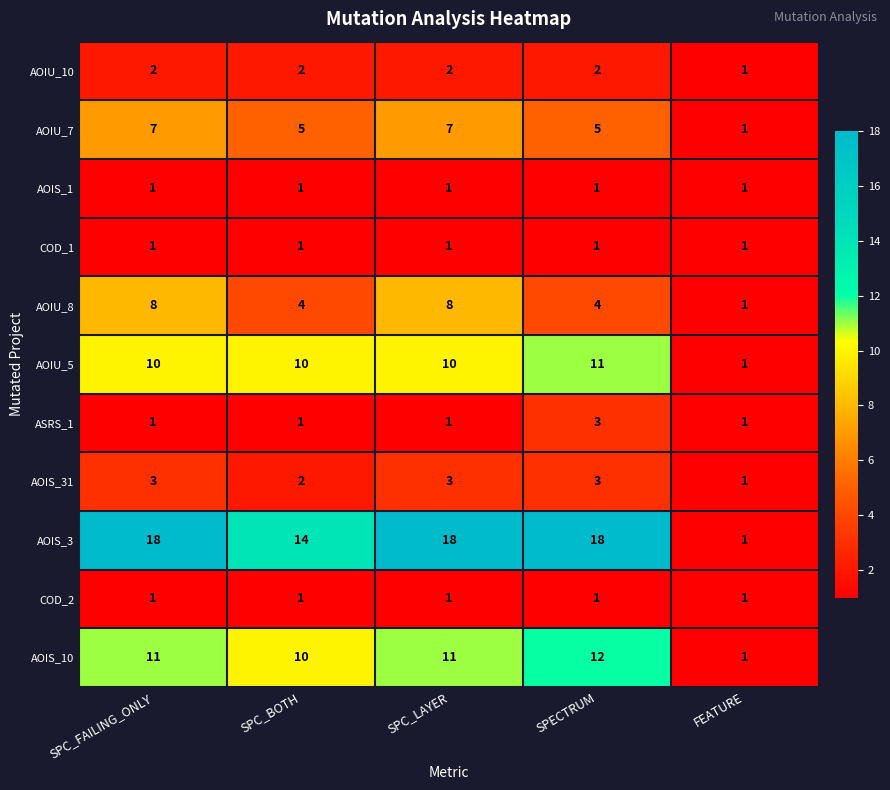

True or false: ASRS_1 has a value of 1 at SPC_FAILING_ONLY.

True